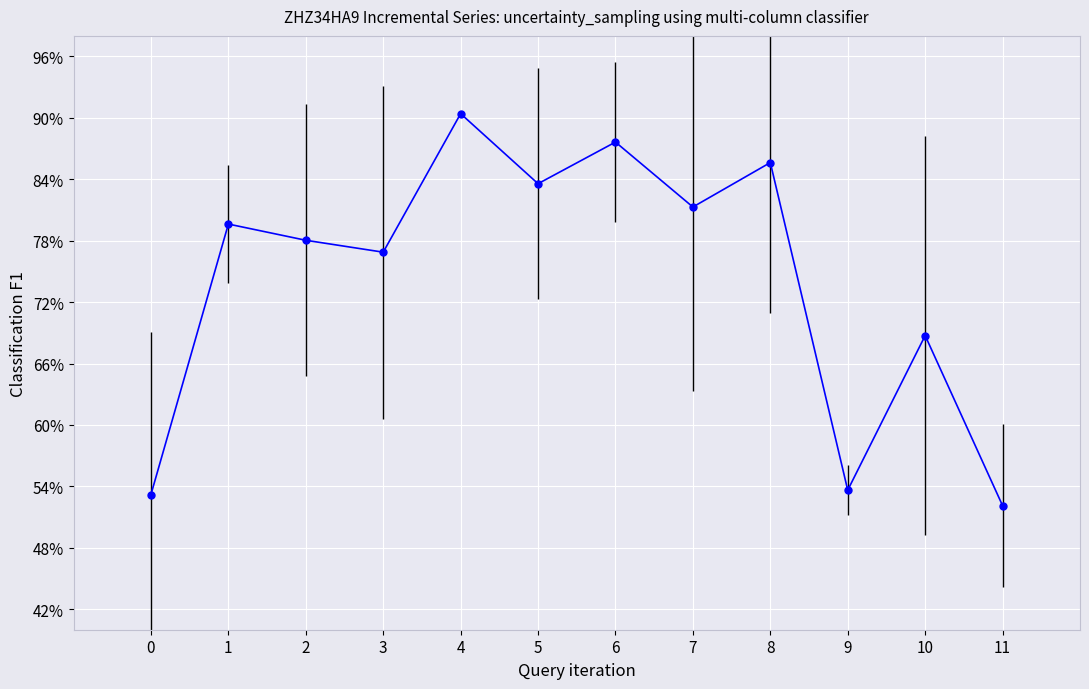

List the labels in order of value, largest first.

4, 6, 8, 5, 7, 1, 2, 3, 10, 9, 0, 11